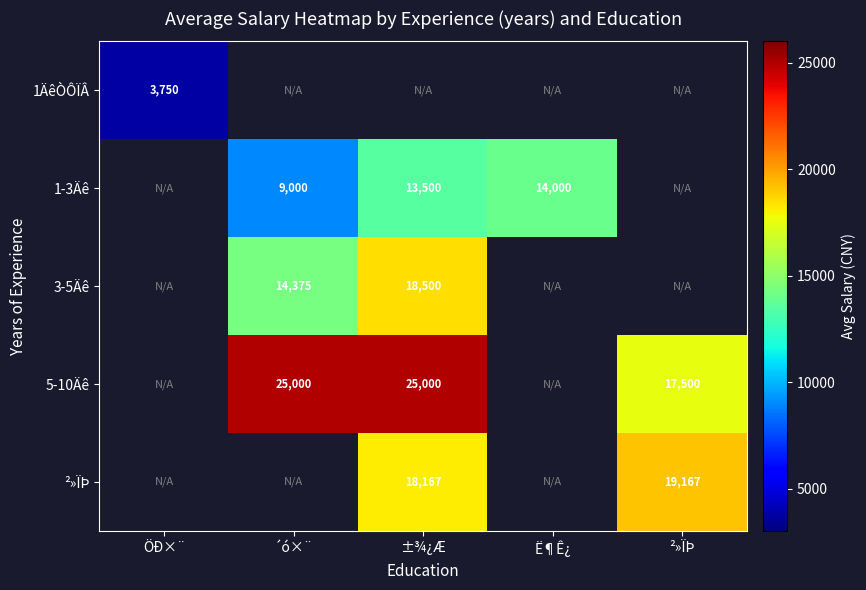

Is it true that 1ÄêÒÔÏÂ equals 3750 at ÖÐ×¨?

True